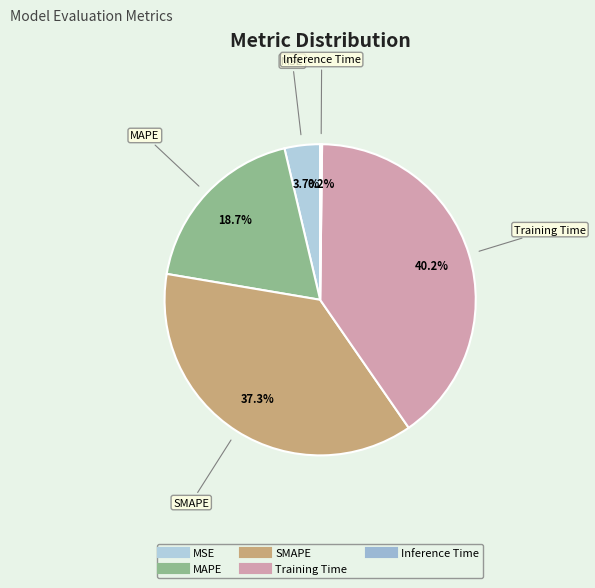

To the nearest percent, what is the combined percentage of MSE and SMAPE?

41%